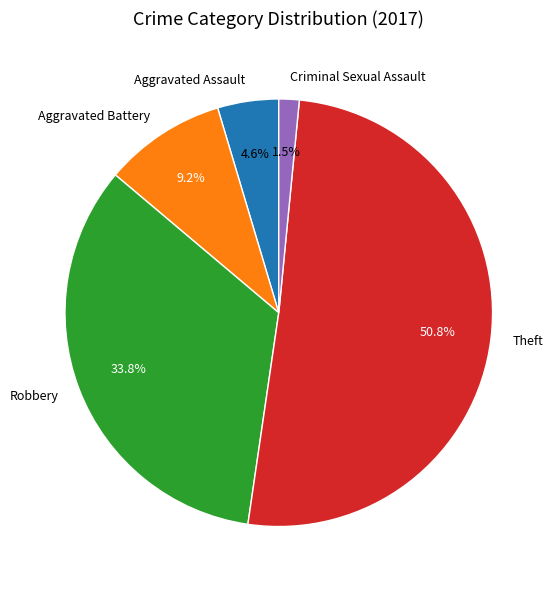

Do Aggravated Assault and Criminal Sexual Assault together represent more than half of the pie?

No